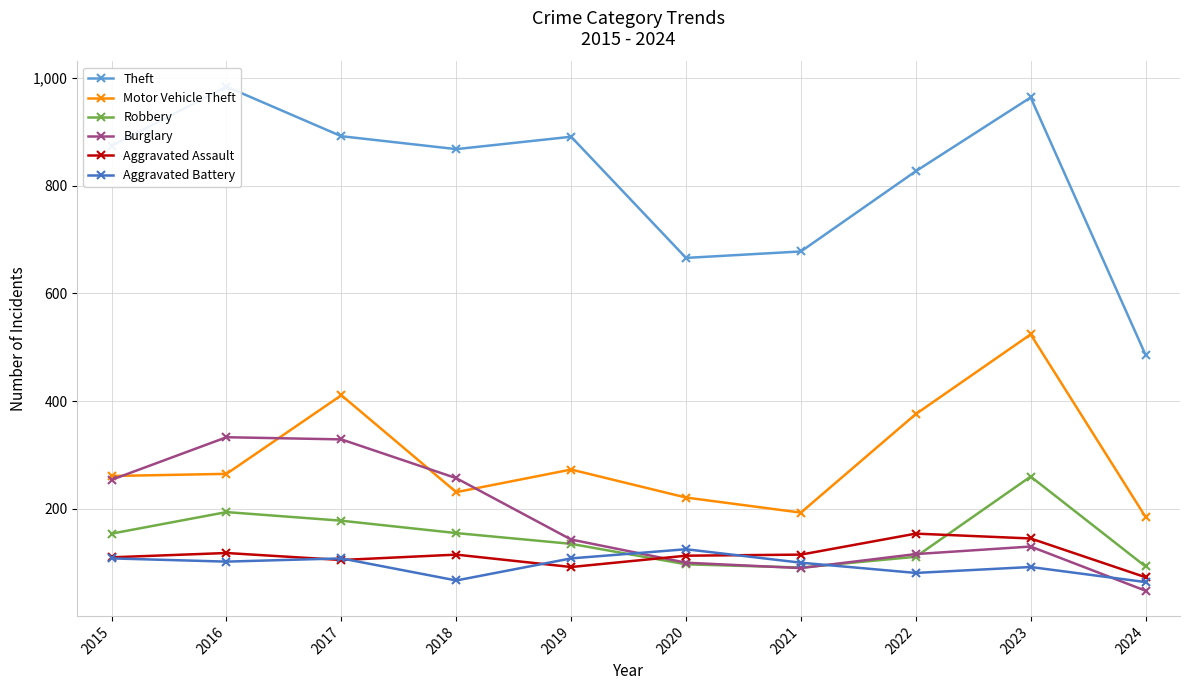

At which label is Robbery closest to 175?

2017